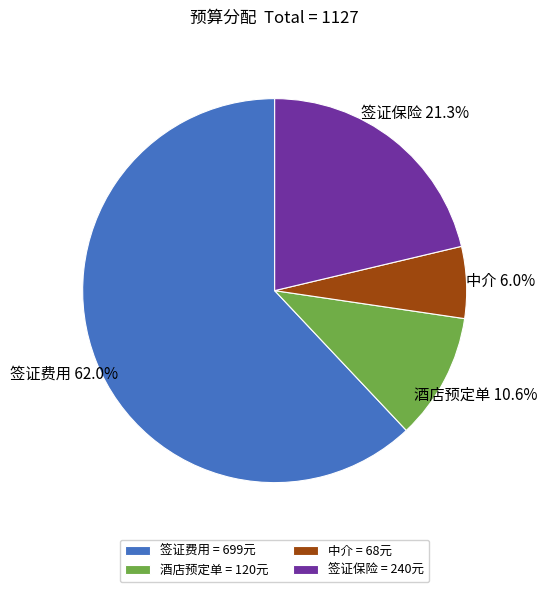

Between 酒店预定单 and 中介, which is larger?

酒店预定单